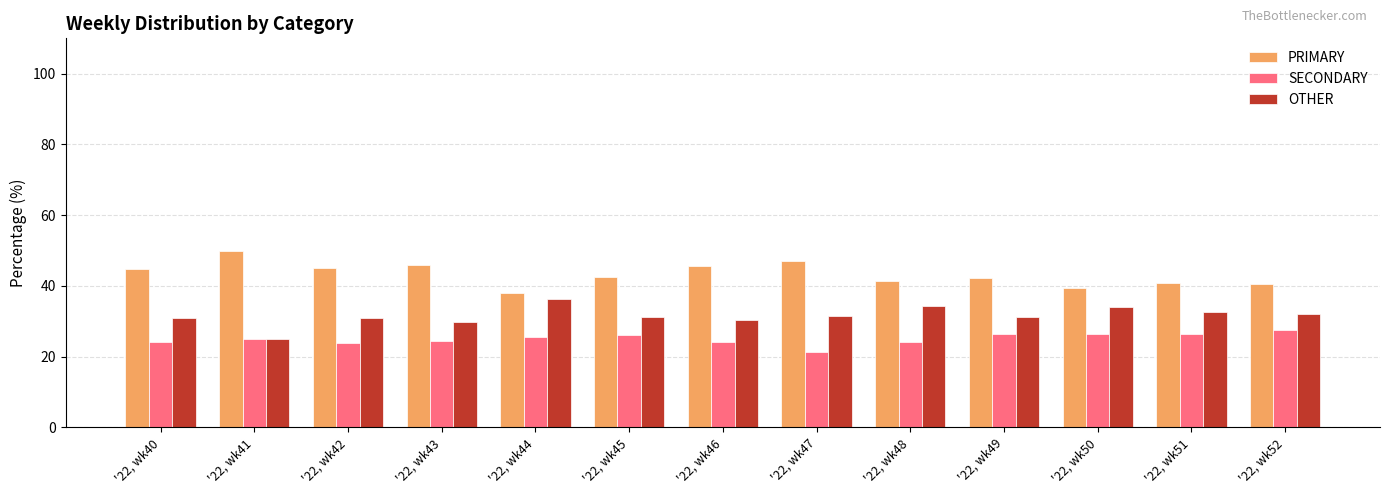

What is the average value of the PRIMARY series?

43.4